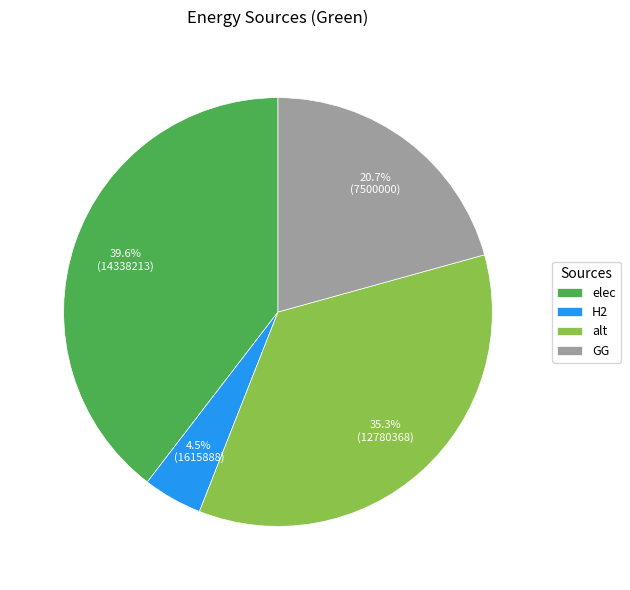

What portion of the pie excludes alt?

64.7%